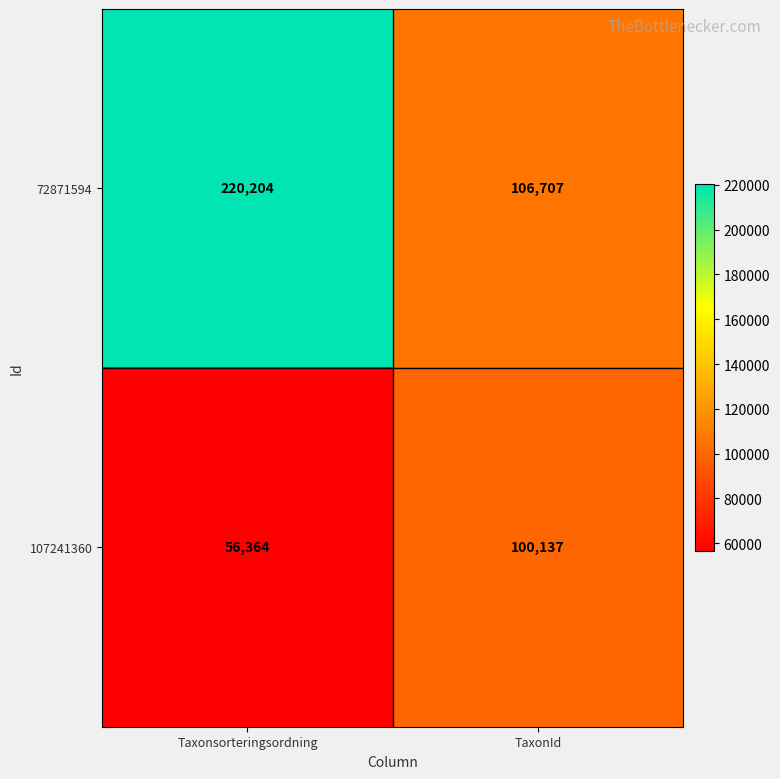

How many data points does each series have?

2